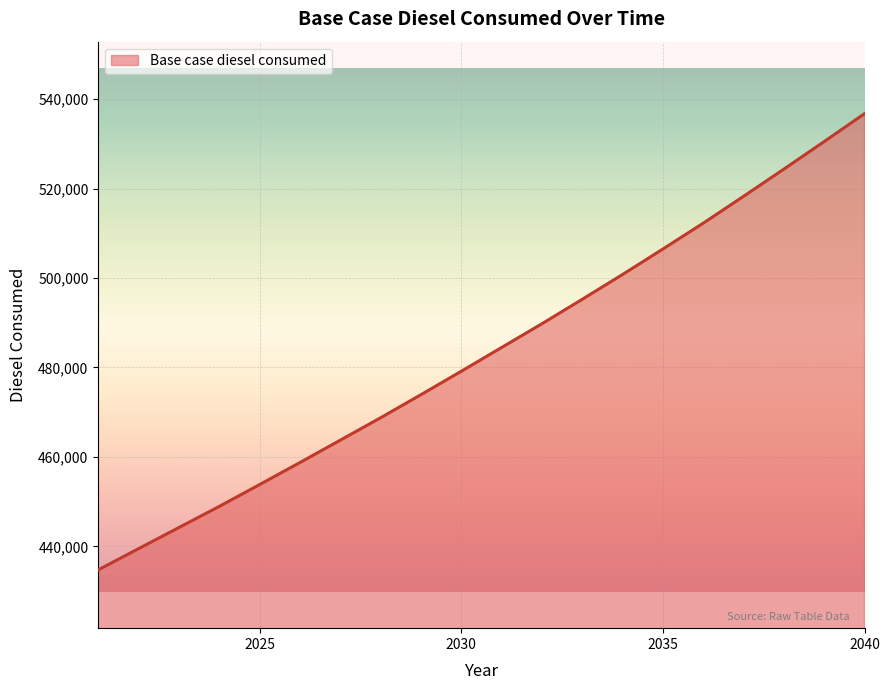

What is the maximum value shown in the chart?

536786.1